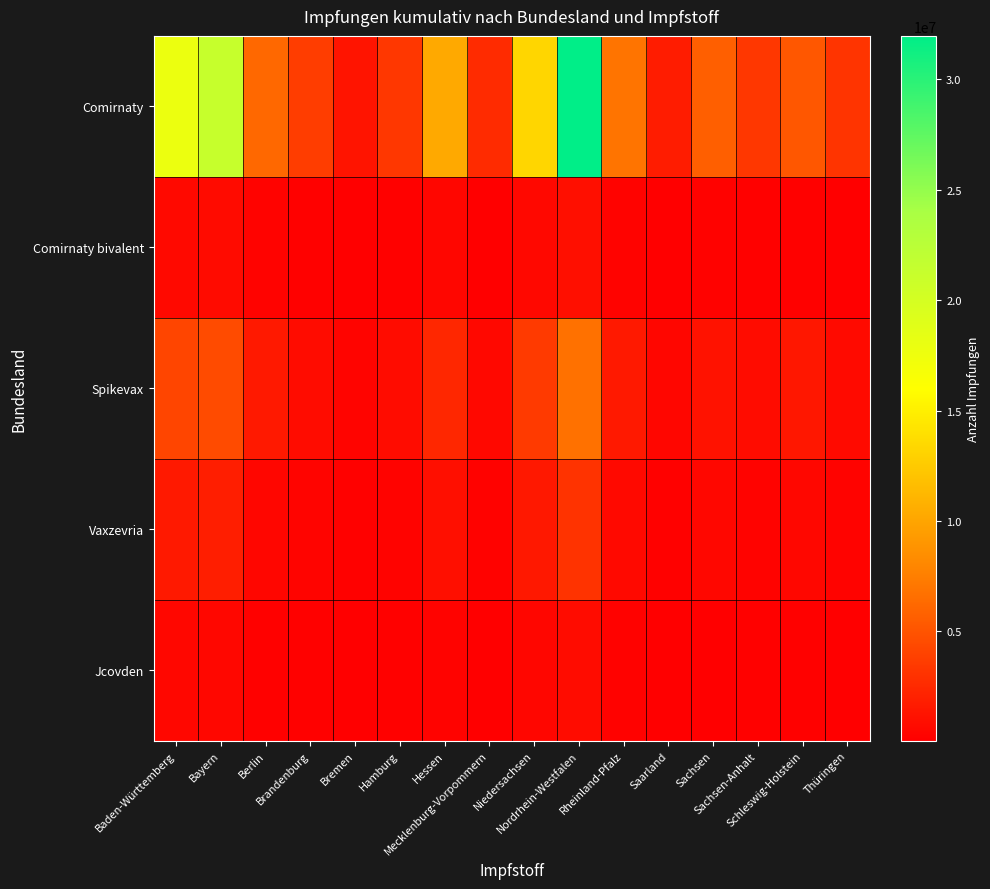

Which series changed the most between Mecklenburg-Vorpommern and Niedersachsen?

Comirnaty